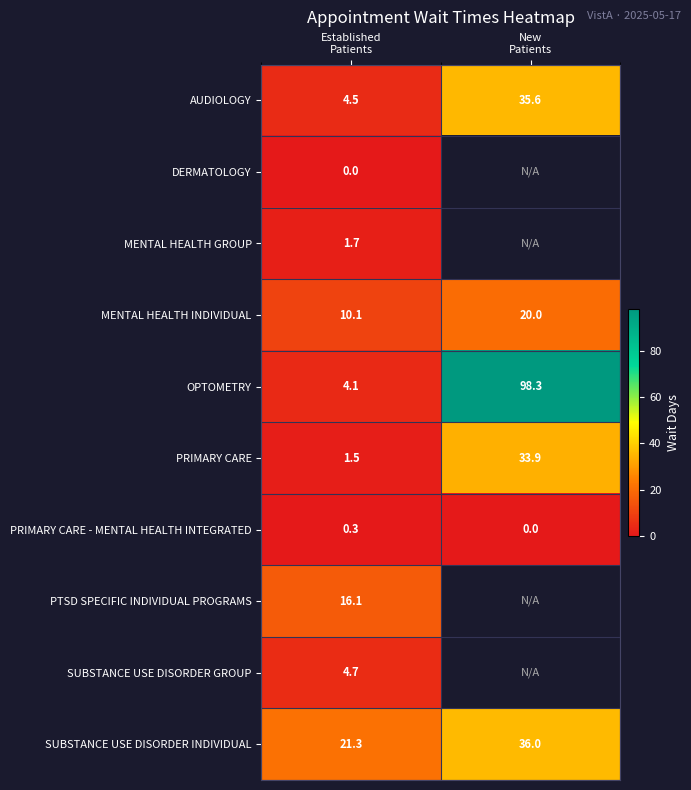

What is the highest value of the AUDIOLOGY series?

35.6